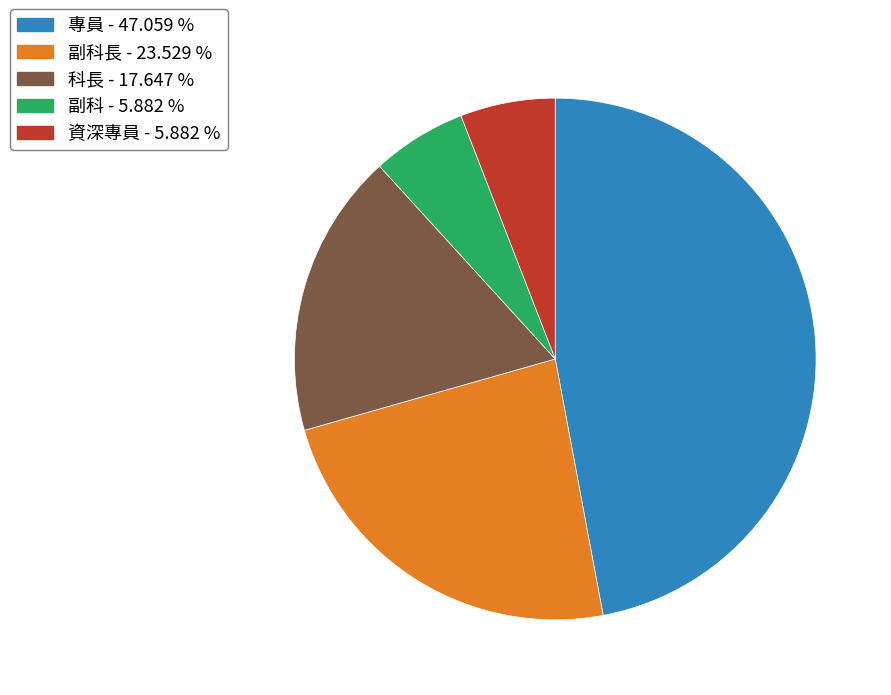

Between 副科長 - 23.529 % and 資深專員 - 5.882 %, which is larger?

副科長 - 23.529 %